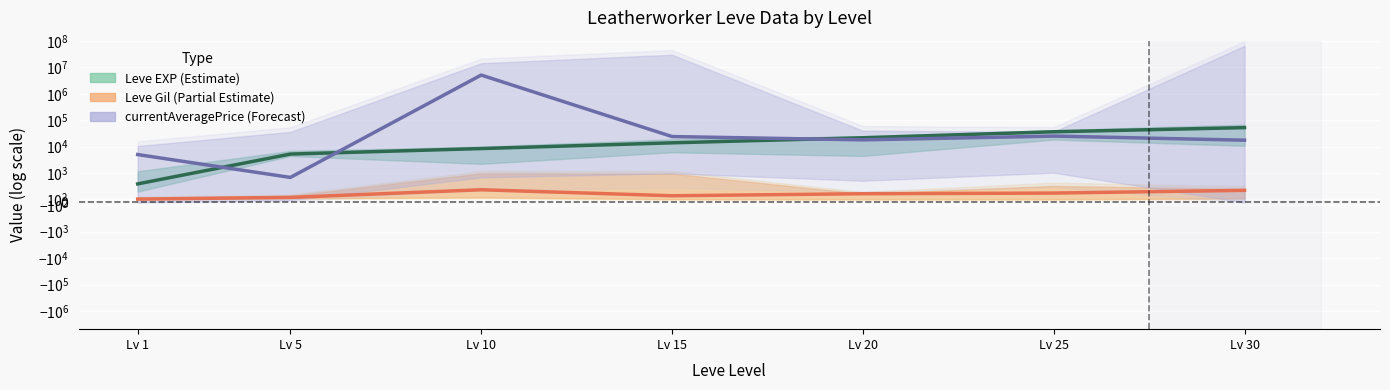

What is the average value of the Leve EXP (Estimate) series?

19771